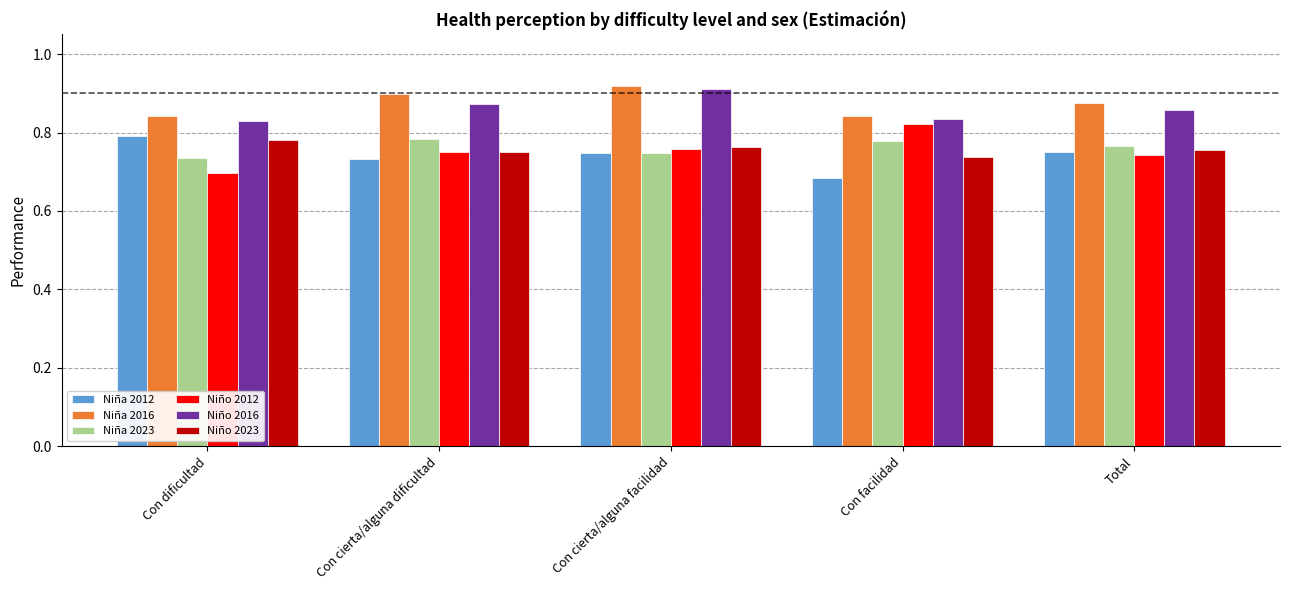

What is the sum of all Niña 2012 values?

3.7